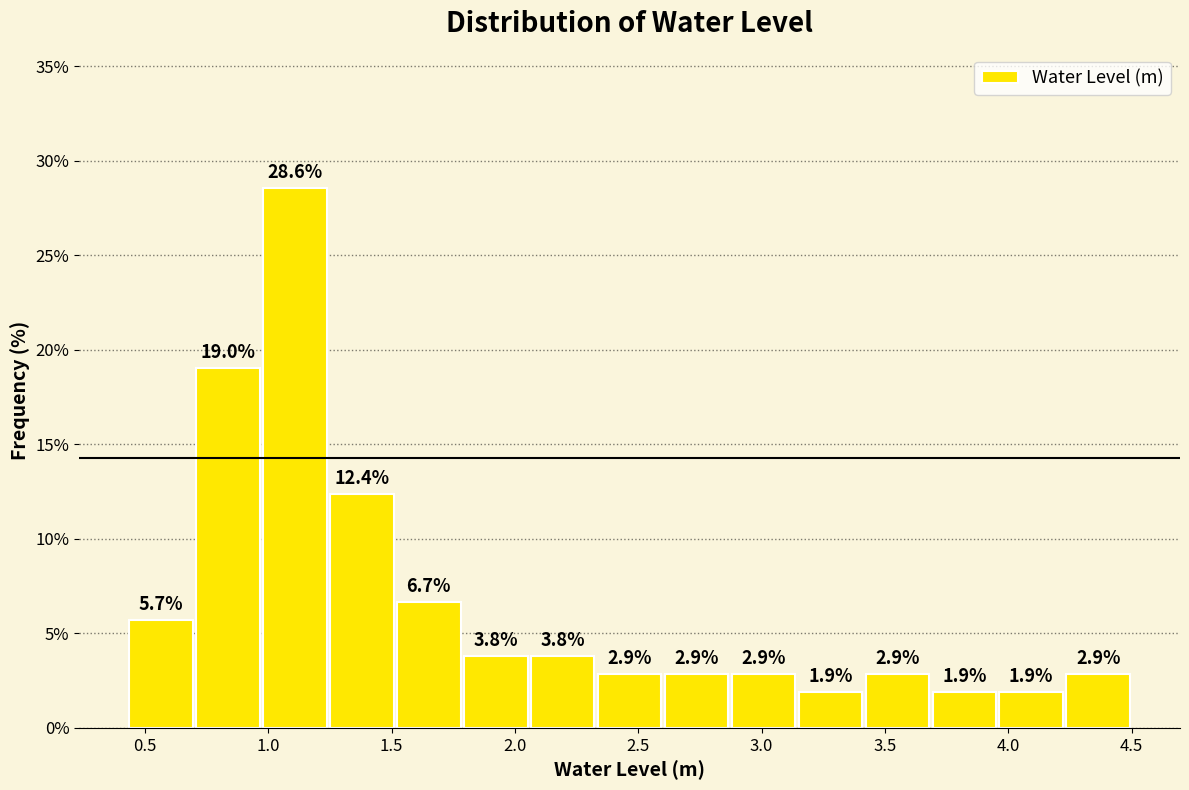

What is the height of the bar covering 0.45 to 0.70 on the x-axis? The bar edges are not printed on the chart, so give them approximately, as read against the axis.

5.7